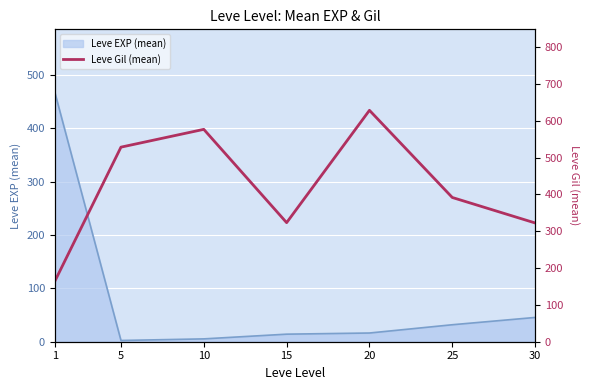

The value of Leve EXP (mean) at 1 is 468.5. True or false?

True